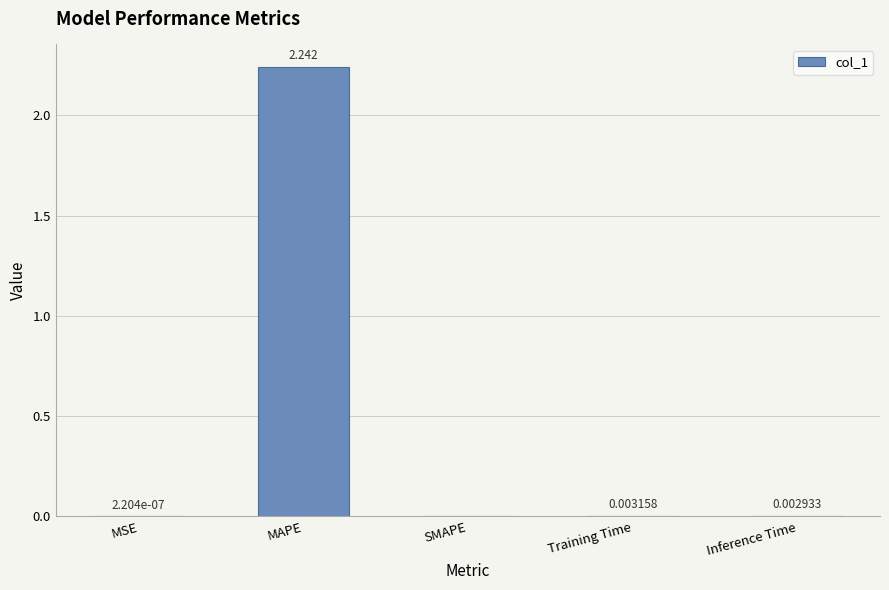

Where is the data nearest to the value 1?

Training Time